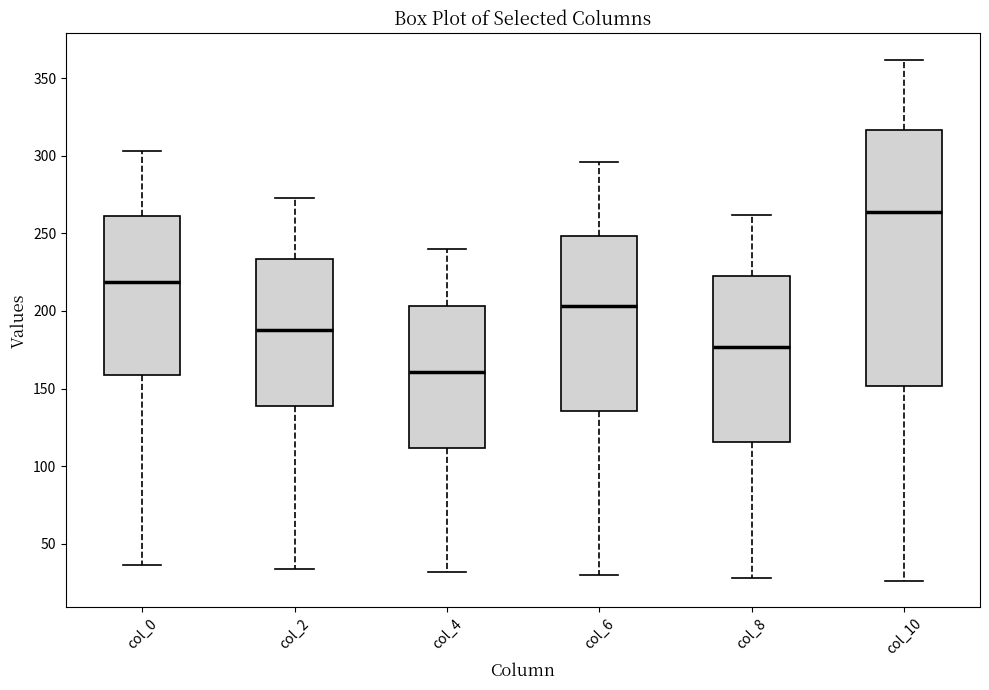

Which box is the tallest, from its lower edge to its upper edge?

col_10